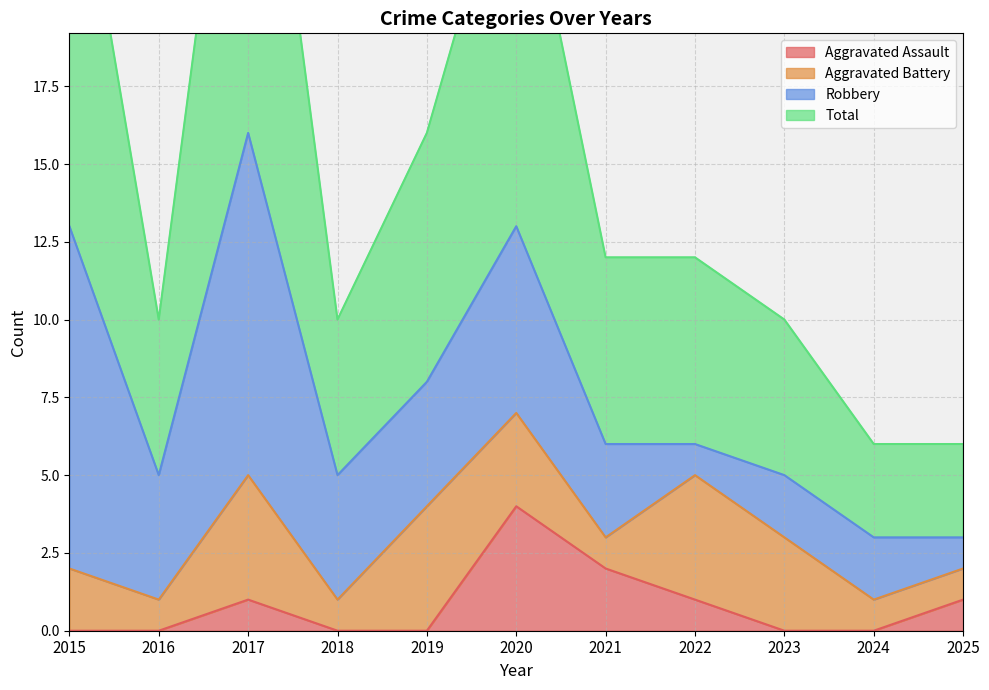

Where is Total nearest to the value 19?

2019